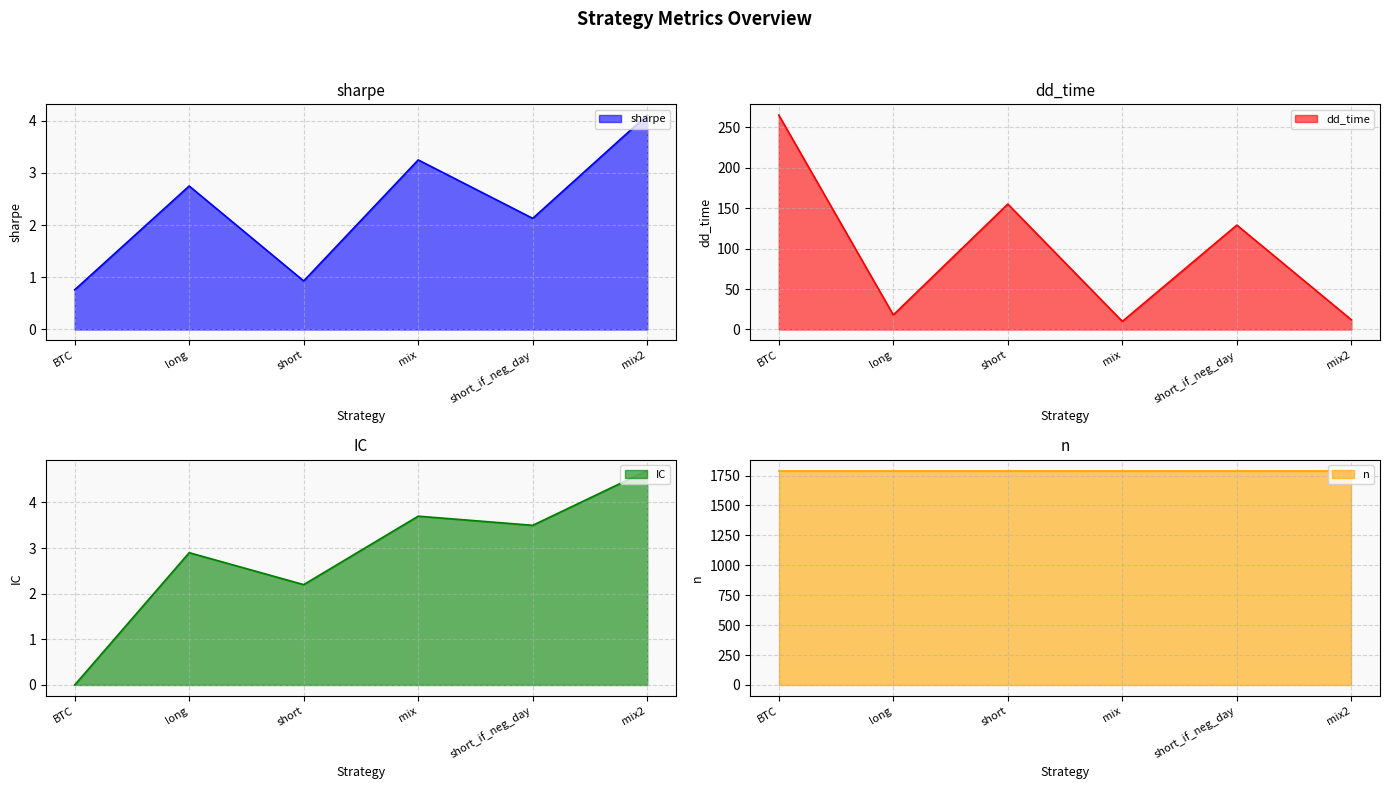

Which category has the highest value across all series?

BTC